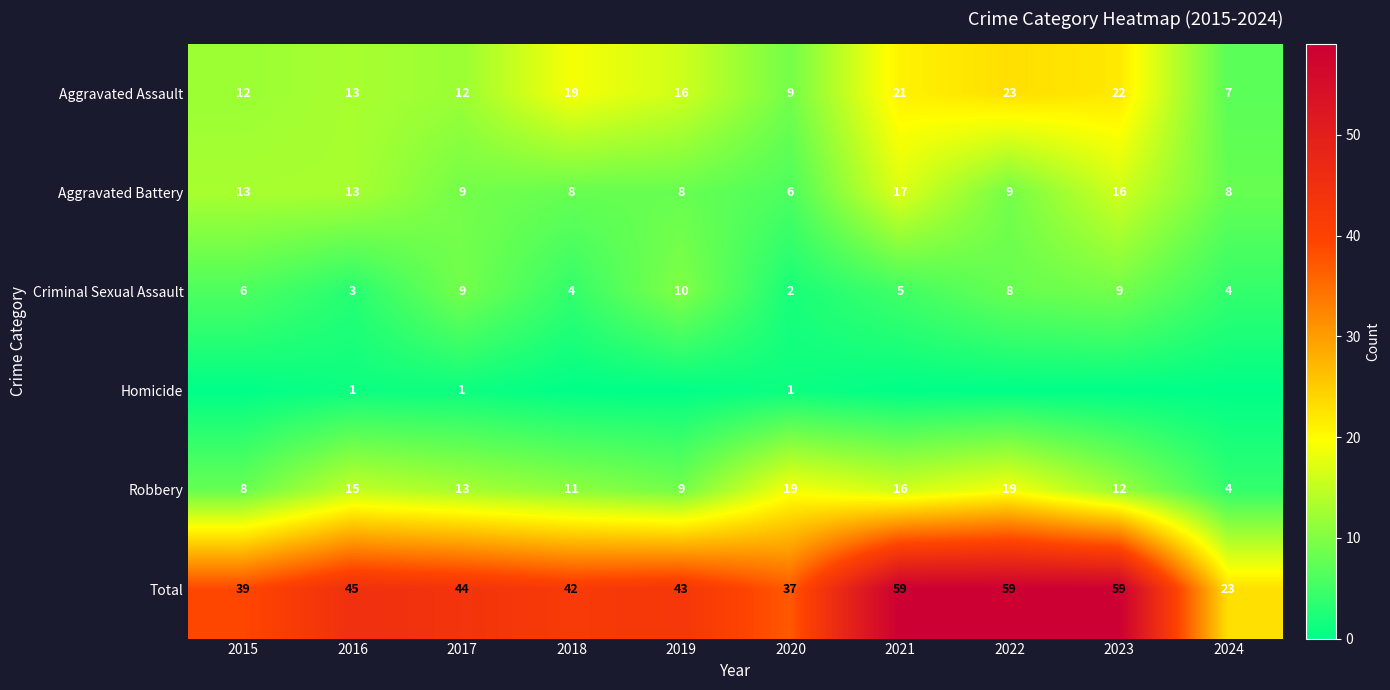

Which label corresponds to the smallest value in the chart?

2015